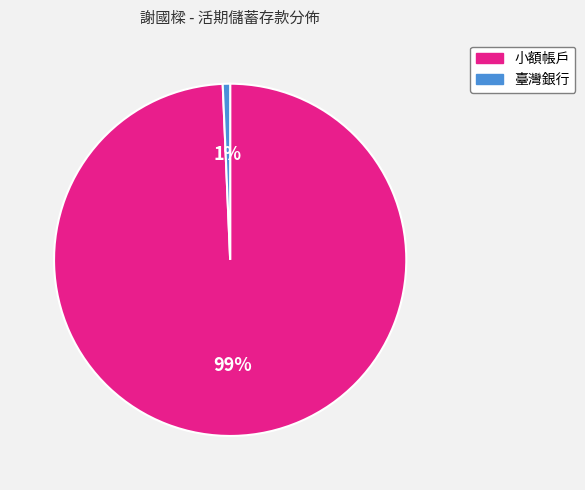

To the nearest percent, what is the average slice percentage?

50%